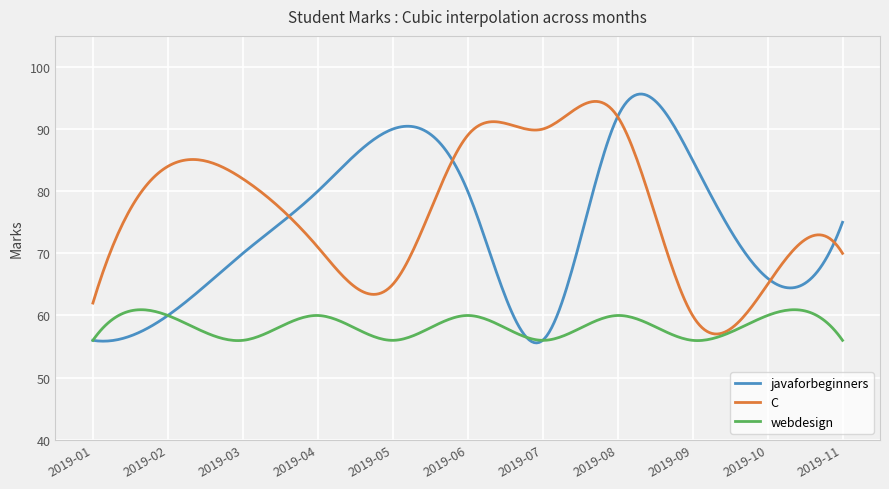

What is the smallest value displayed?

55.6